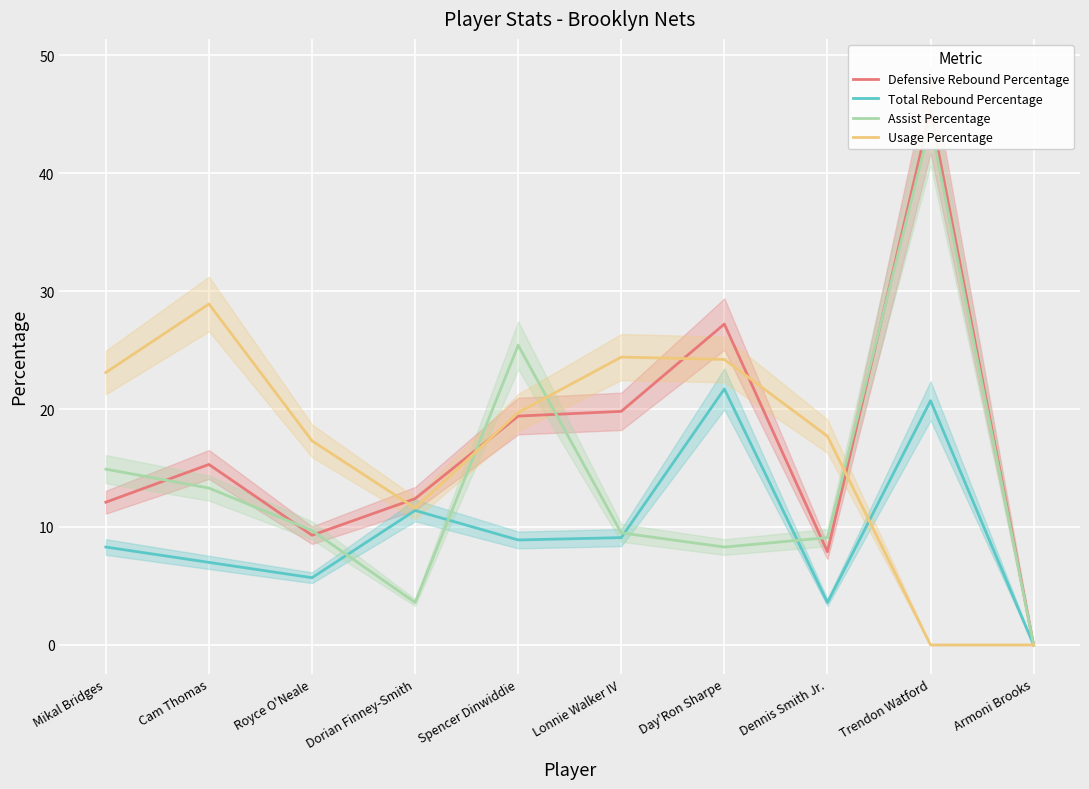

After their last crossing, which series has the higher values: Total Rebound Percentage or Usage Percentage?

Total Rebound Percentage